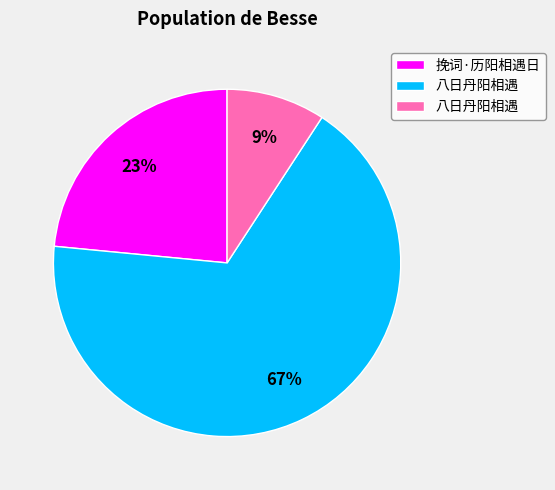

Is there any slice that represents more than half of the pie?

Yes